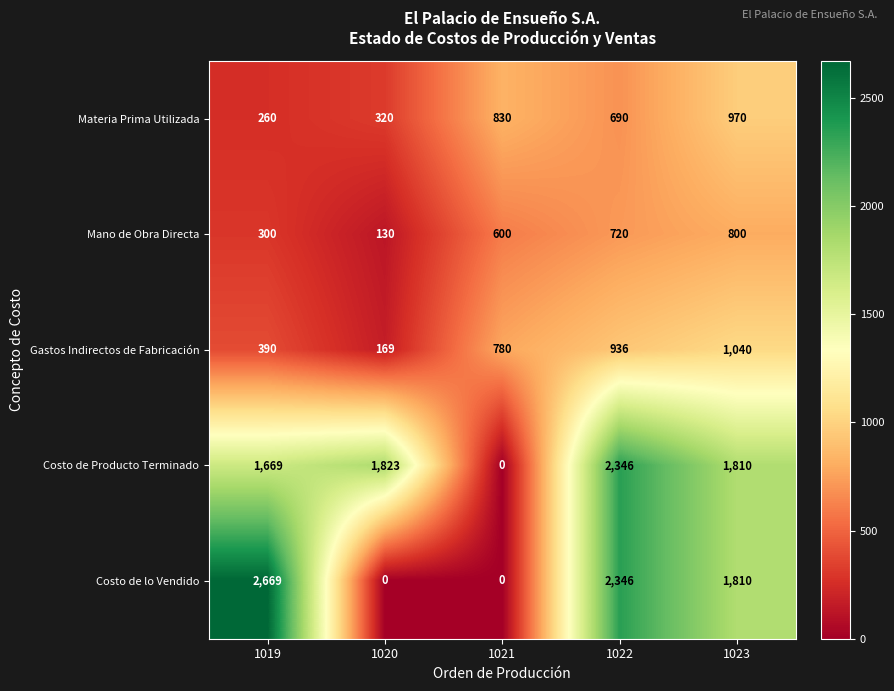

How many distinct data groups are displayed?

5